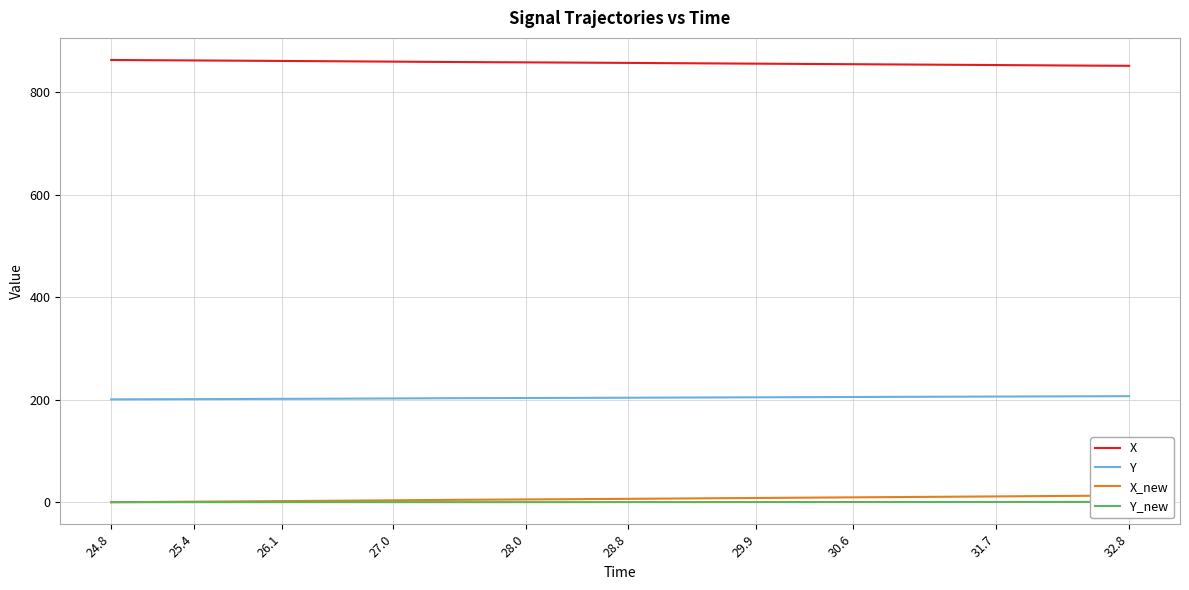

True or false: Y and X_new cross at least once.

False